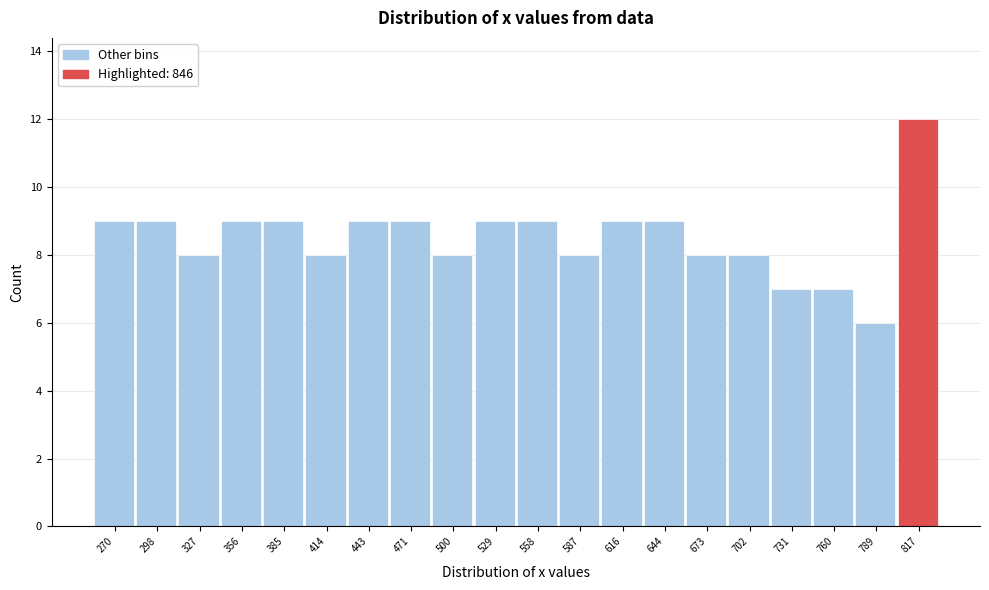

Reading left to right, what are all the values shown in this chart?

270=9	298=9	327=8	356=9	385=9	414=8	443=9	471=9	500=8	529=9	558=9	587=8	616=9	644=9	673=8	702=8	731=7	760=7	789=6	817=12